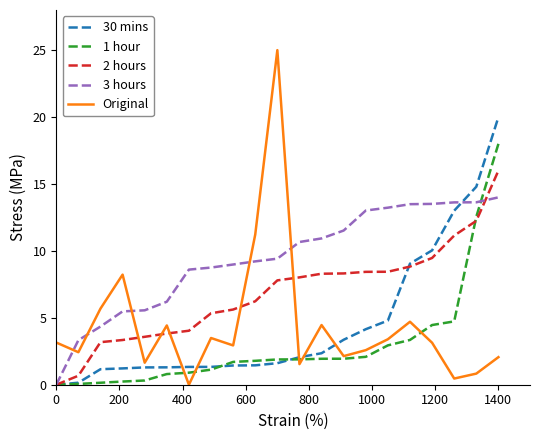

What is the maximum value shown in the chart?

25.0